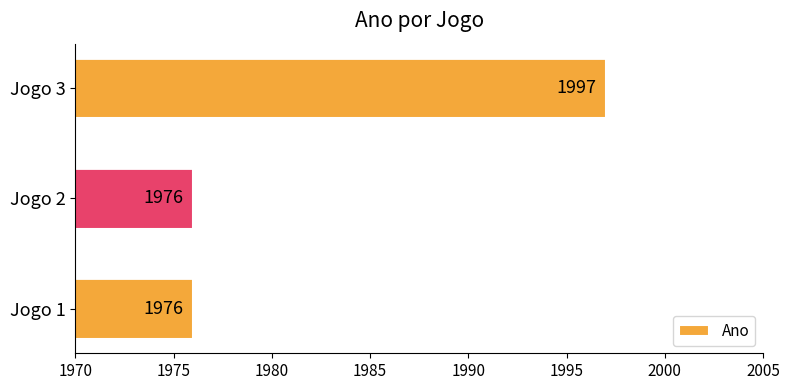

The value at Jogo 1 is 1976. True or false?

True